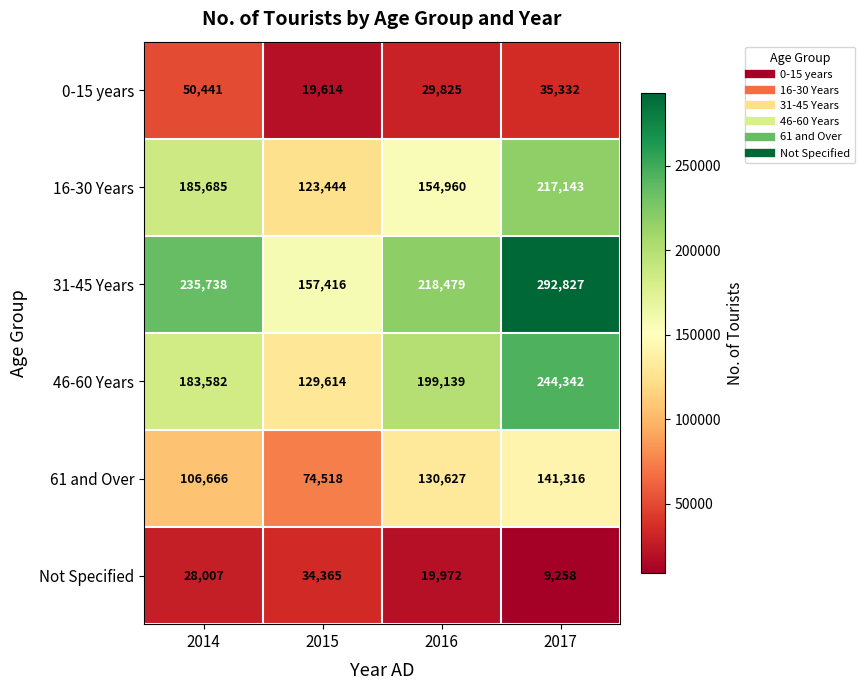

Reading left to right, what are all the values shown in this chart?

0-15 years: 50441	19614	29825	35332
16-30 Years: 185685	123444	154960	217143
31-45 Years: 235738	157416	218479	292827
46-60 Years: 183582	129614	199139	244342
61 and Over: 106666	74518	130627	141316
Not Specified: 28007	34365	19972	9258